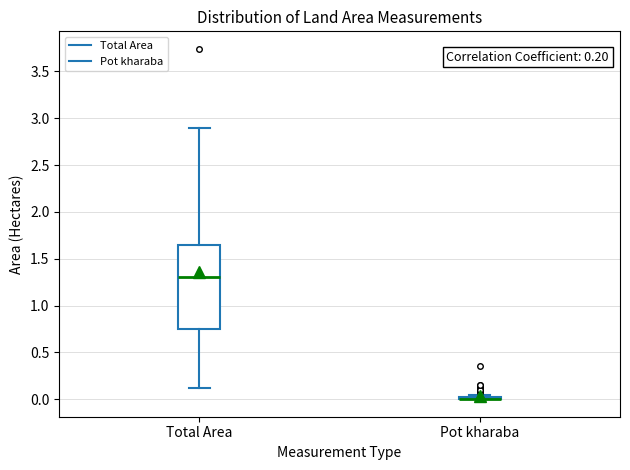

Which box is the tallest, from its lower edge to its upper edge?

Total Area